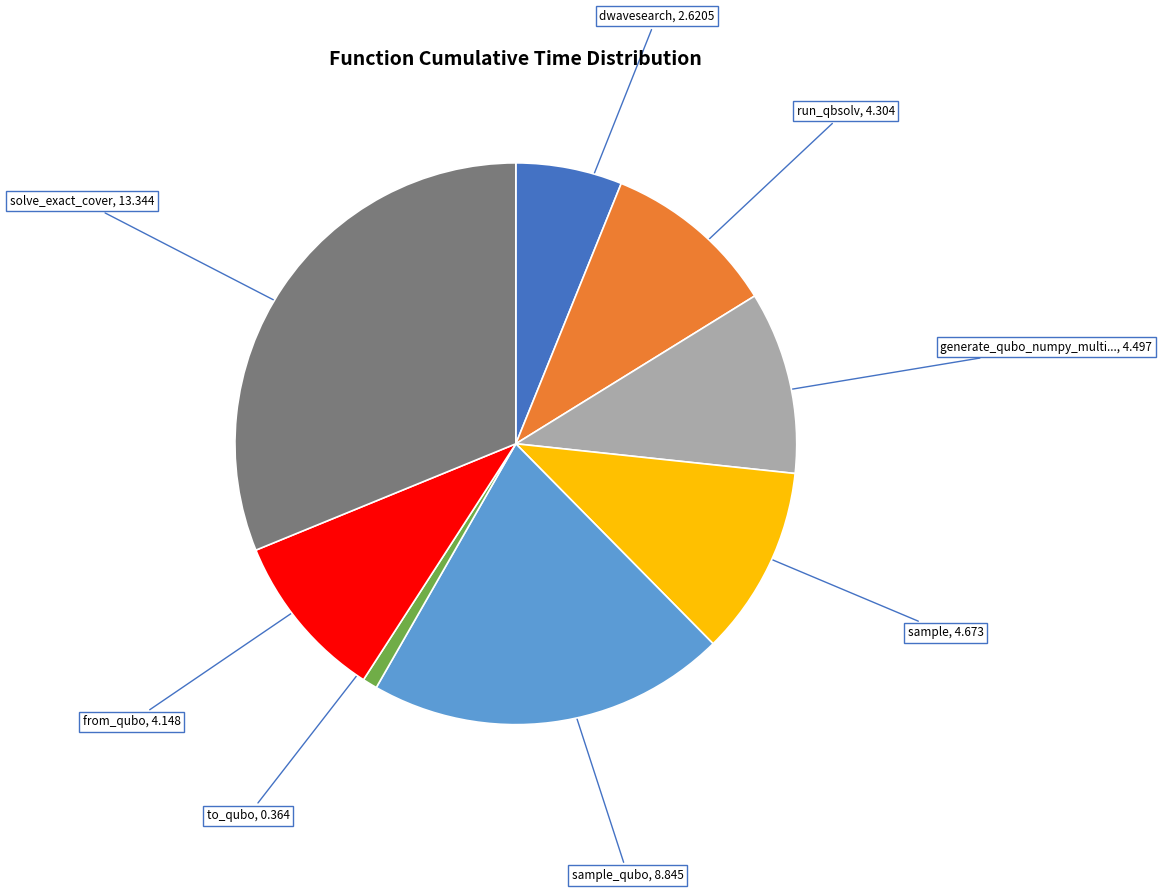

Is there a majority slice in this chart?

No